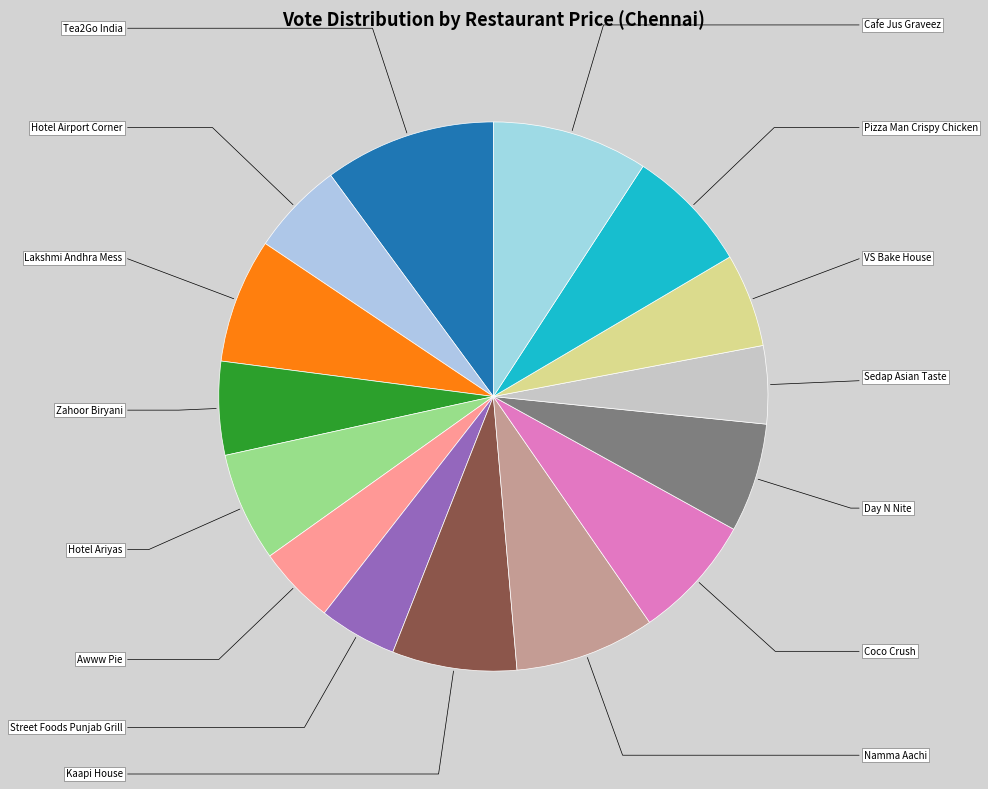

Is there any slice that represents more than half of the pie?

No